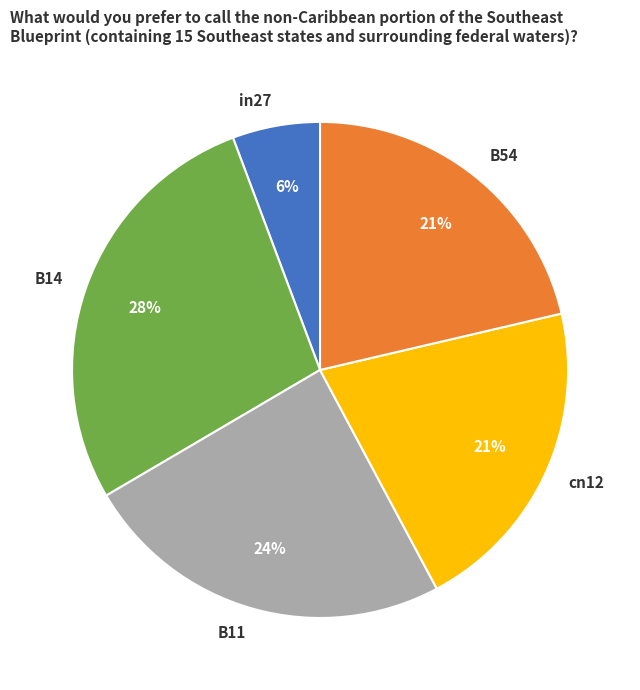

The in27 slice represents 6% of the pie. True or false?

True